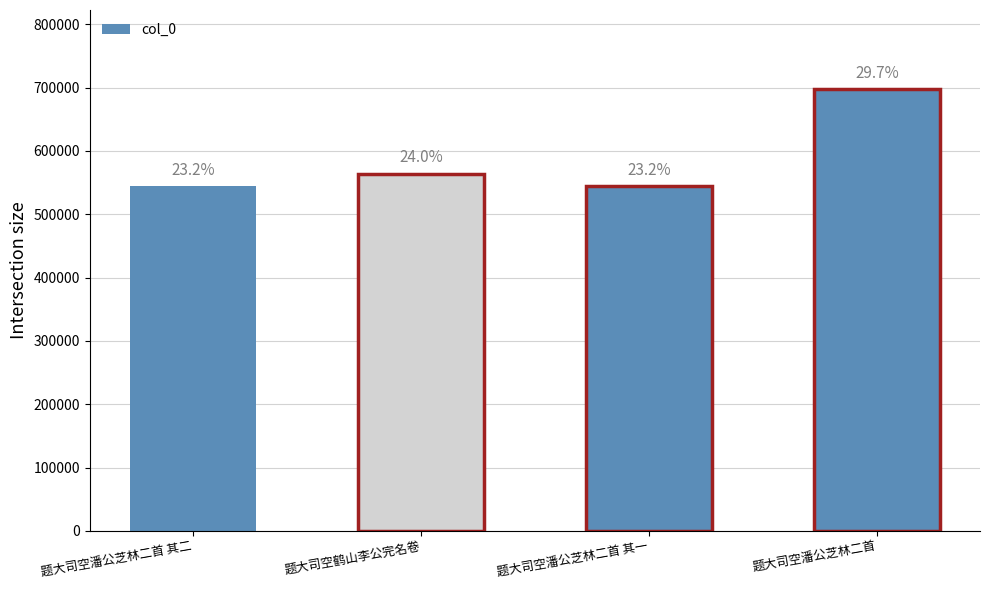

What is the difference between the values at 题大司空潘公芝林二首 and 题大司空鹤山李公完名卷?

132897